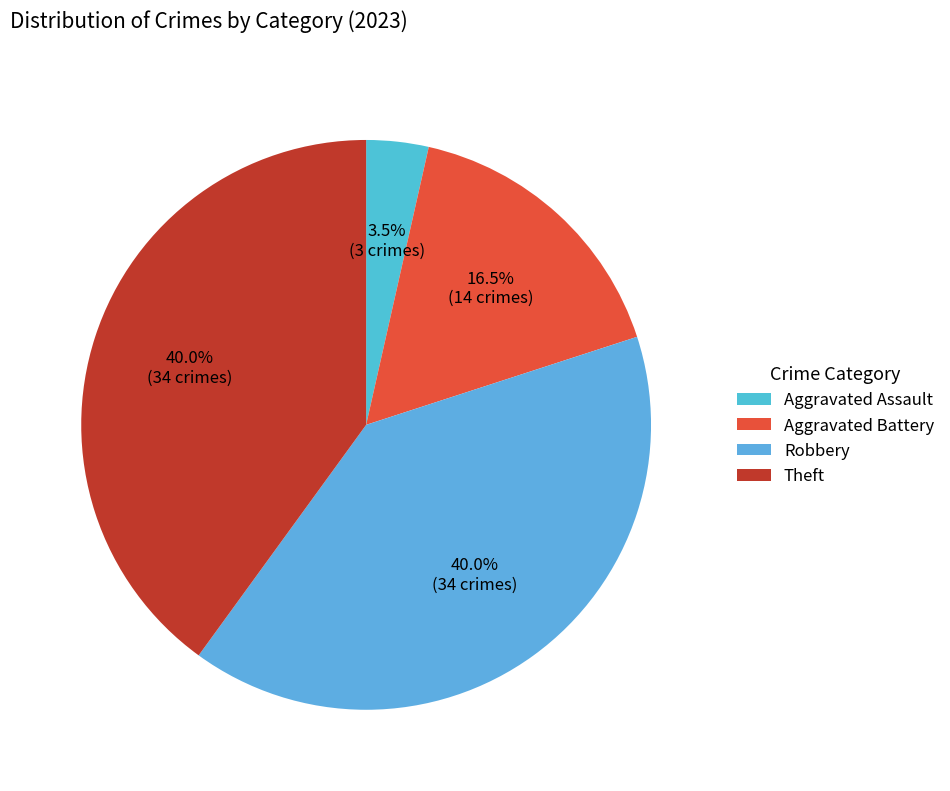

True or false: Theft accounts for 40% of the total.

True